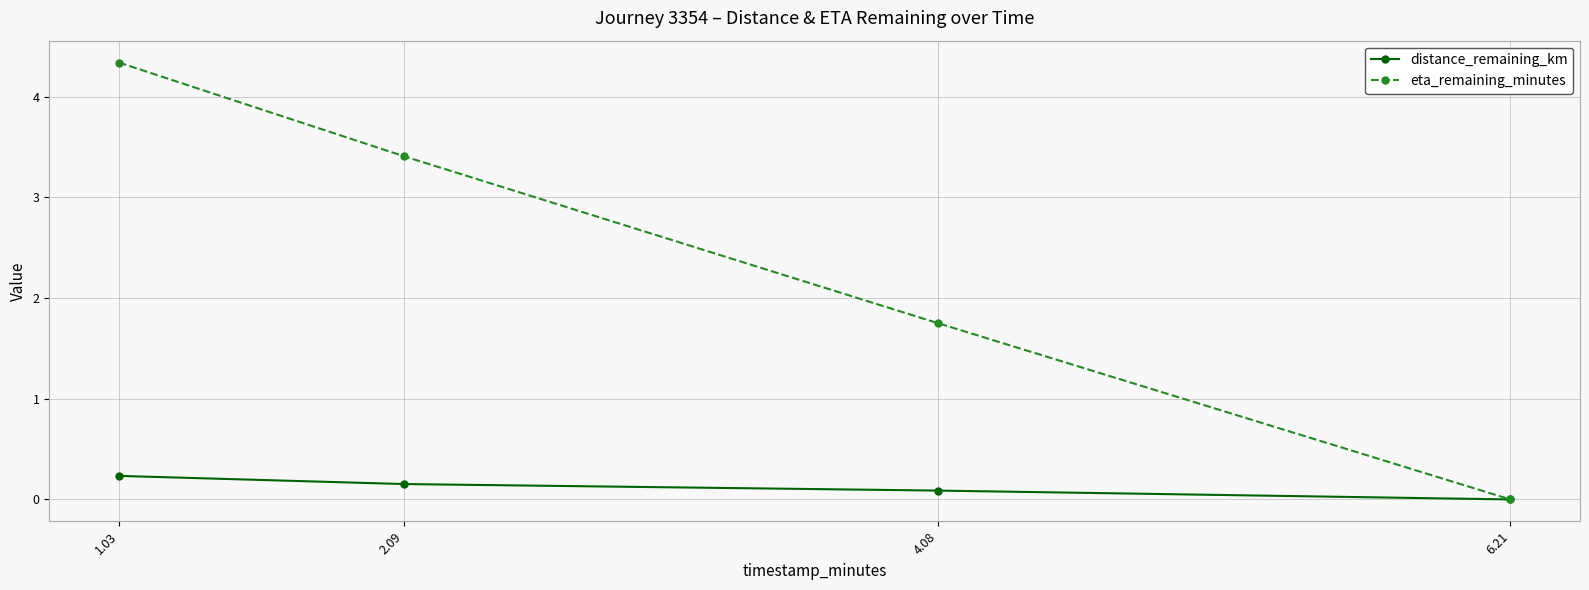

What are all the series names shown in the legend?

distance_remaining_km, eta_remaining_minutes